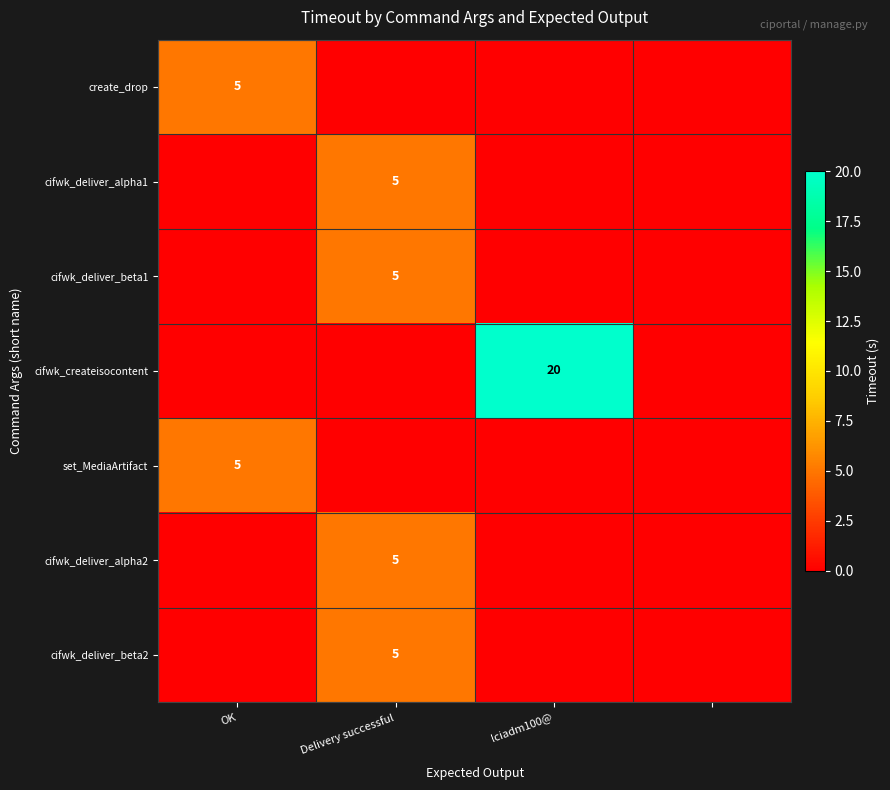

Is it true that set_MediaArtifact equals 3 at OK?

False